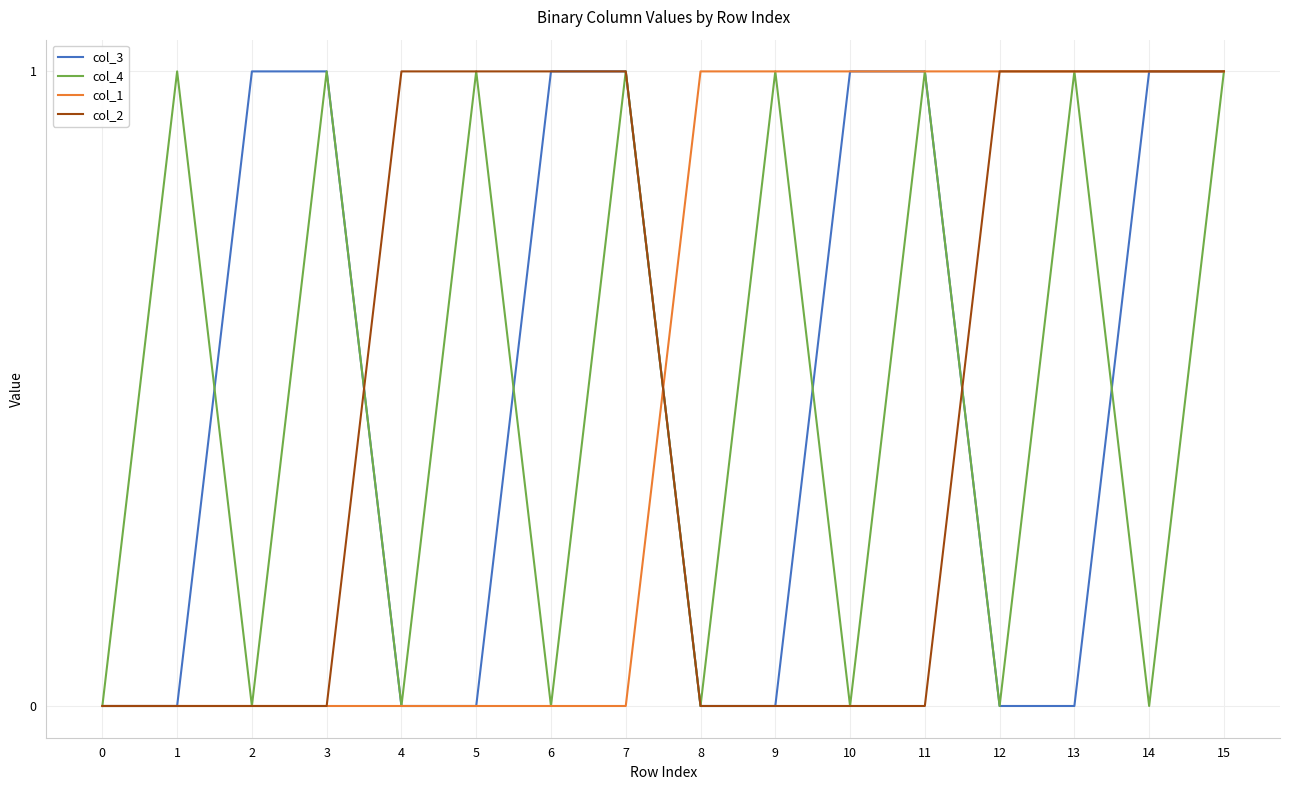

Between 8 and 12, which series saw the biggest shift?

col_2